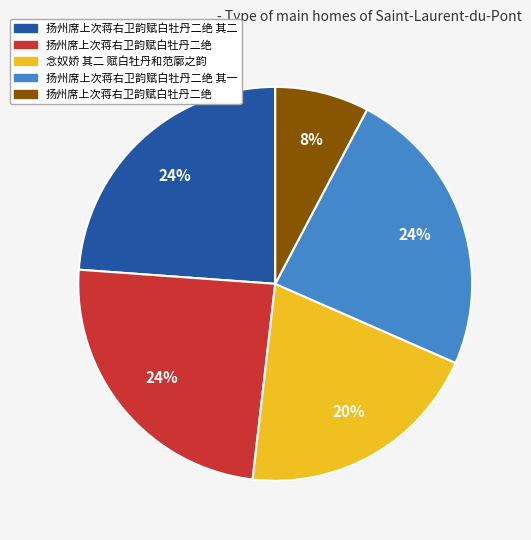

Is there any slice that represents more than half of the pie?

No